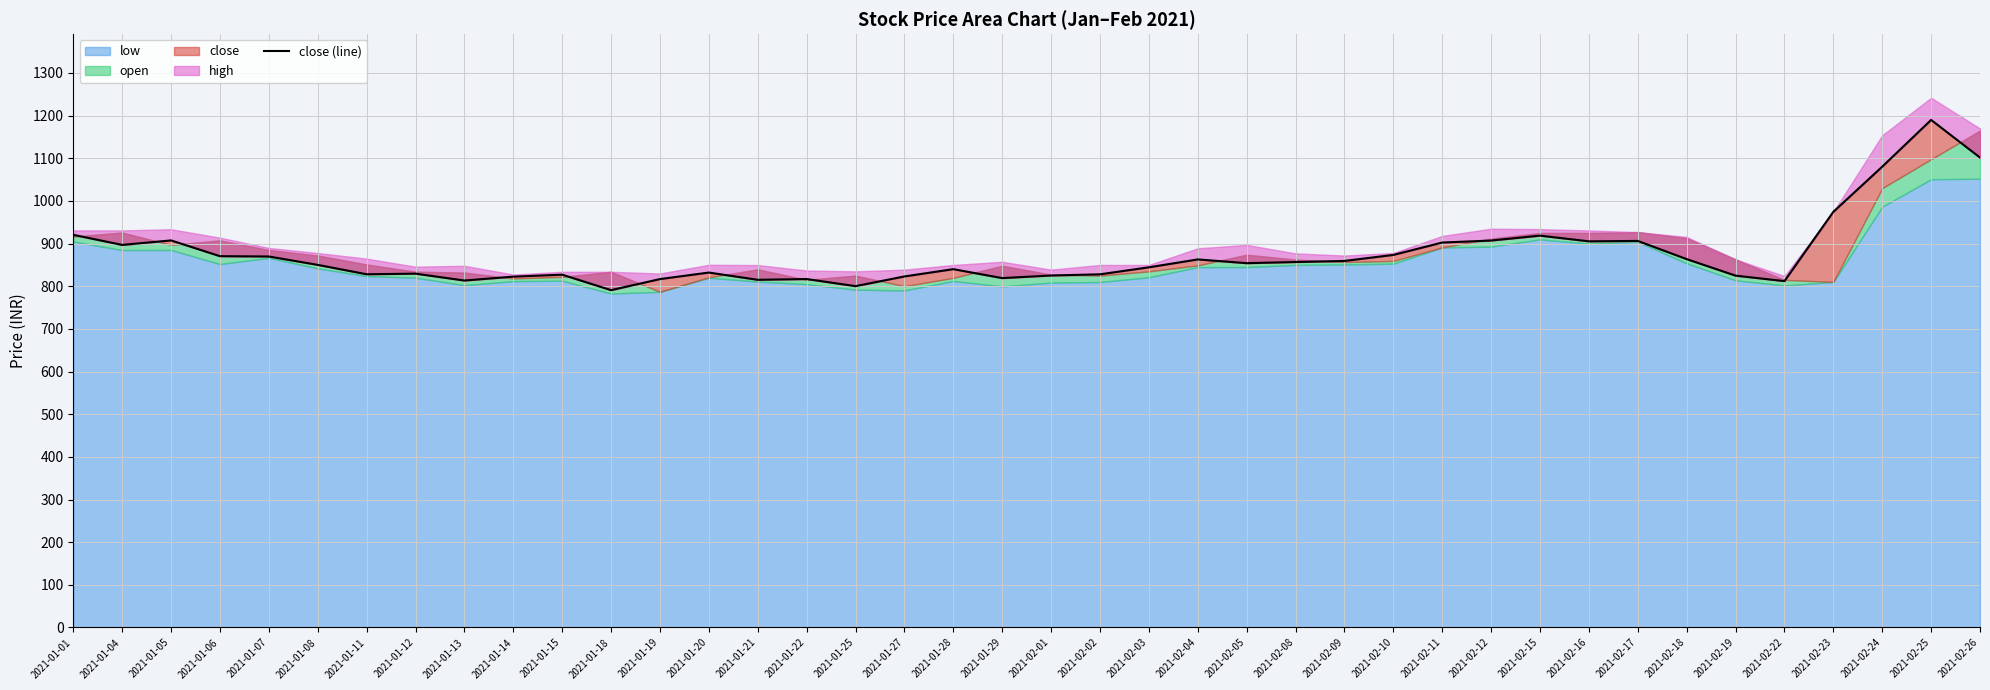

Rank the categories by value from highest to lowest.

2021-02-25, 2021-02-26, 2021-02-24, 2021-02-23, 2021-01-01, 2021-02-15, 2021-01-05, 2021-02-12, 2021-02-17, 2021-02-16, 2021-02-11, 2021-01-04, 2021-02-10, 2021-01-06, 2021-01-07, 2021-02-18, 2021-02-04, 2021-02-09, 2021-02-08, 2021-02-05, 2021-01-08, 2021-02-03, 2021-01-28, 2021-01-20, 2021-01-12, 2021-01-11, 2021-02-02, 2021-01-15, 2021-02-01, 2021-02-19, 2021-01-27, 2021-01-14, 2021-01-29, 2021-01-22, 2021-01-19, 2021-01-21, 2021-01-13, 2021-02-22, 2021-01-25, 2021-01-18